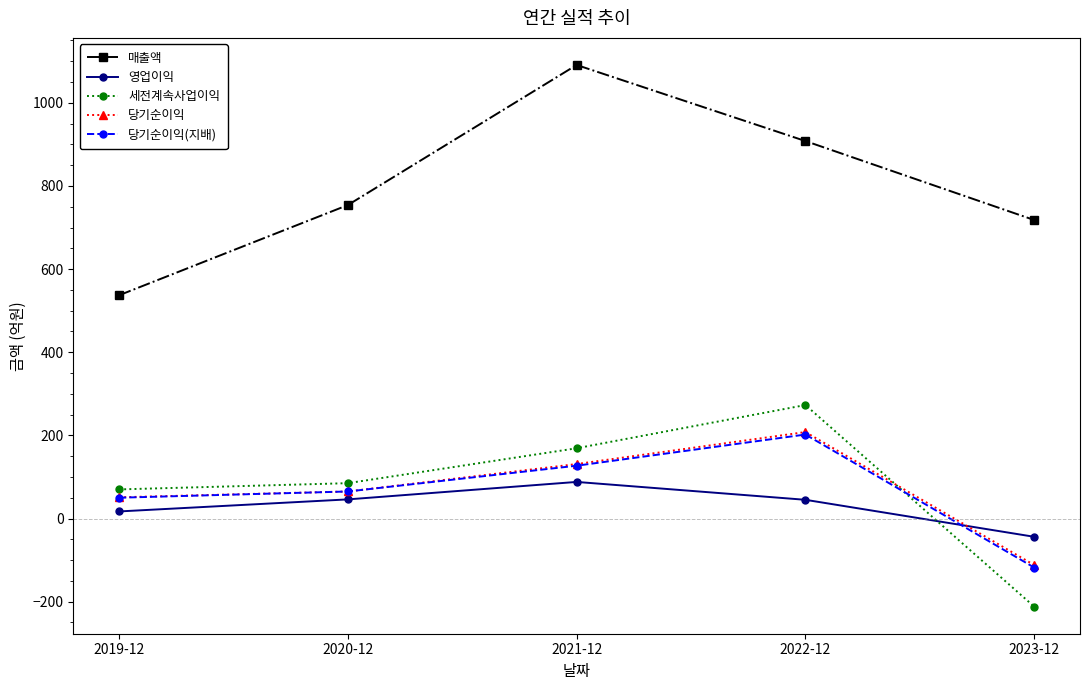

What is the difference between the maximum and second lowest values in the 세전계속사업이익 series?

203